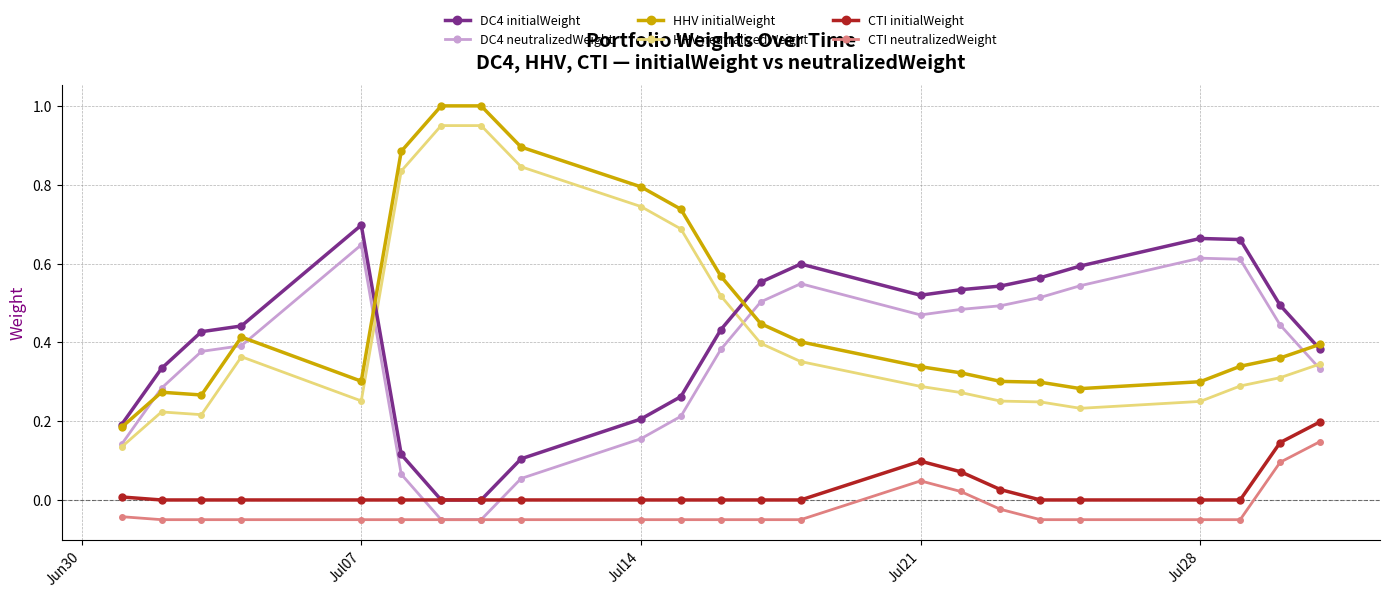

True or false: HHV neutralizedWeight and CTI neutralizedWeight intersect in this chart.

False